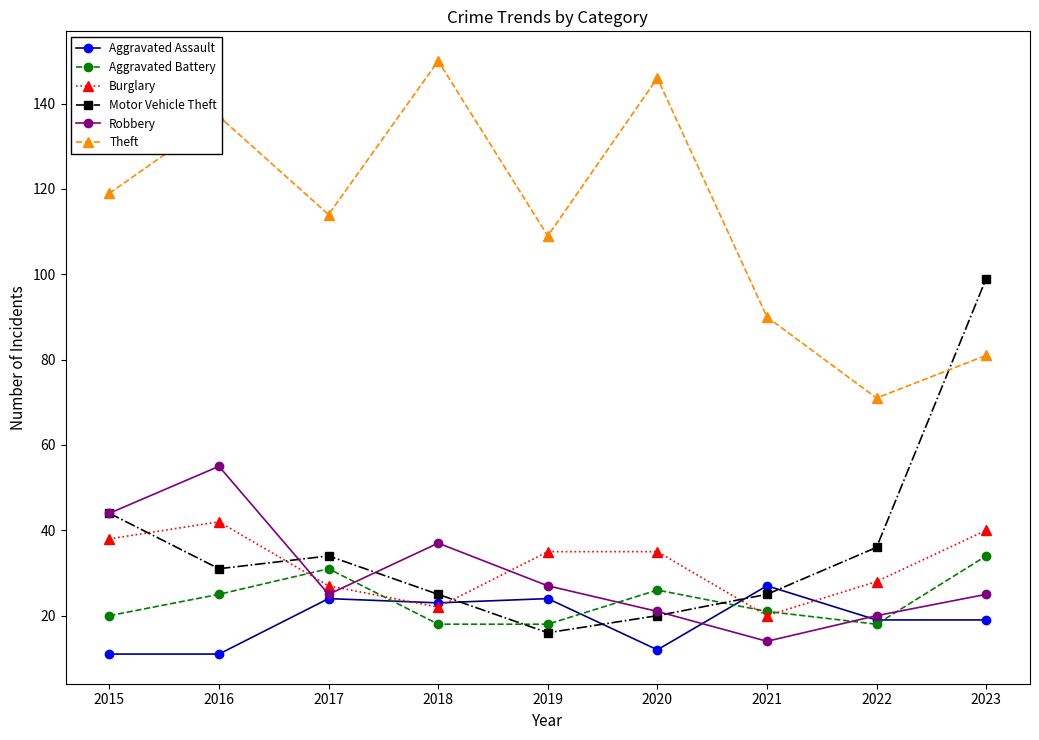

True or false: Aggravated Battery has more than 1 points higher than both neighbors.

True